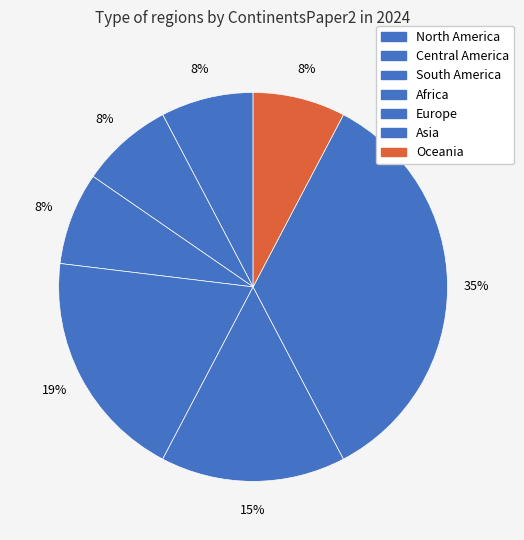

Do Asia and North America together represent more than half of the pie?

No